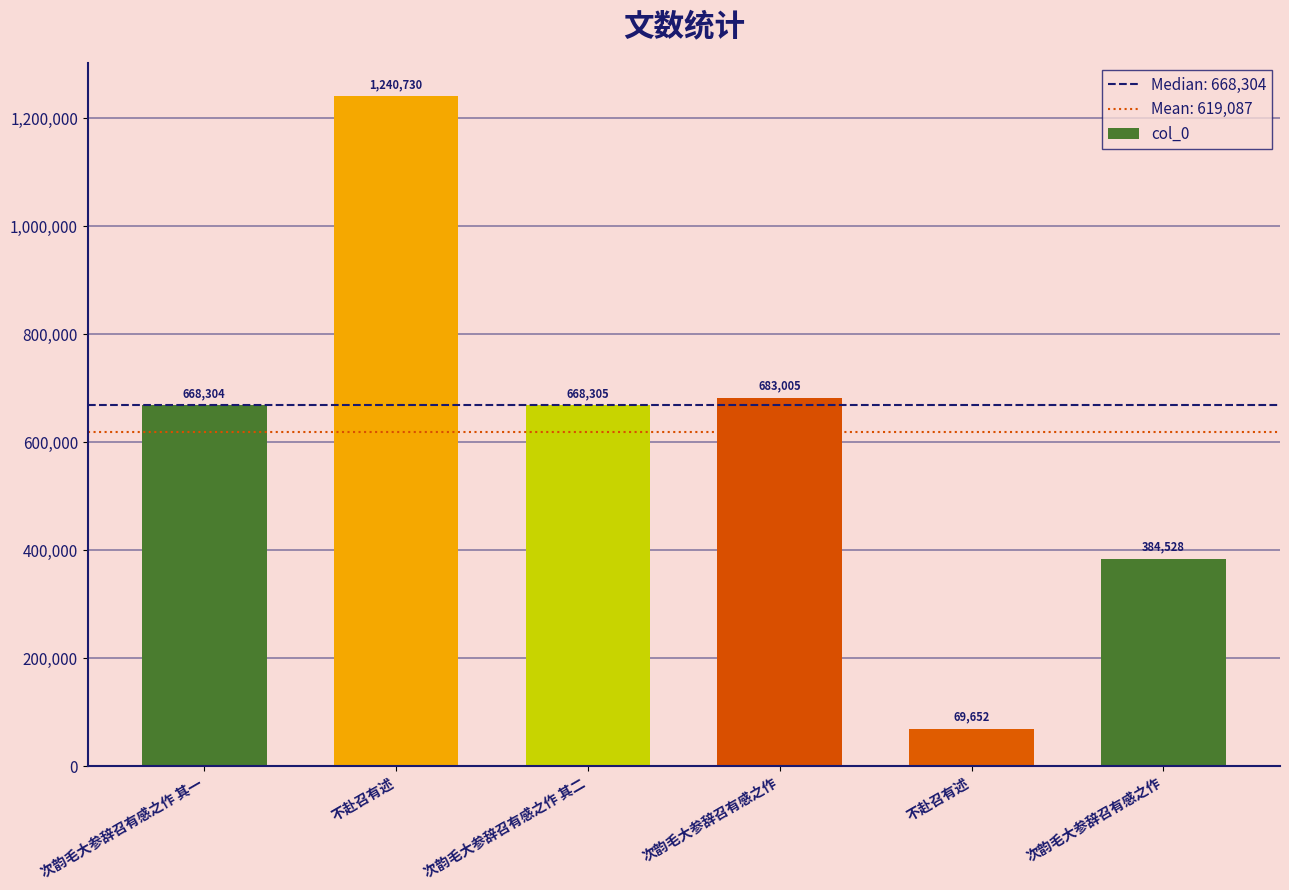

What is the label of the 5th bar from the right?

不赴召有述